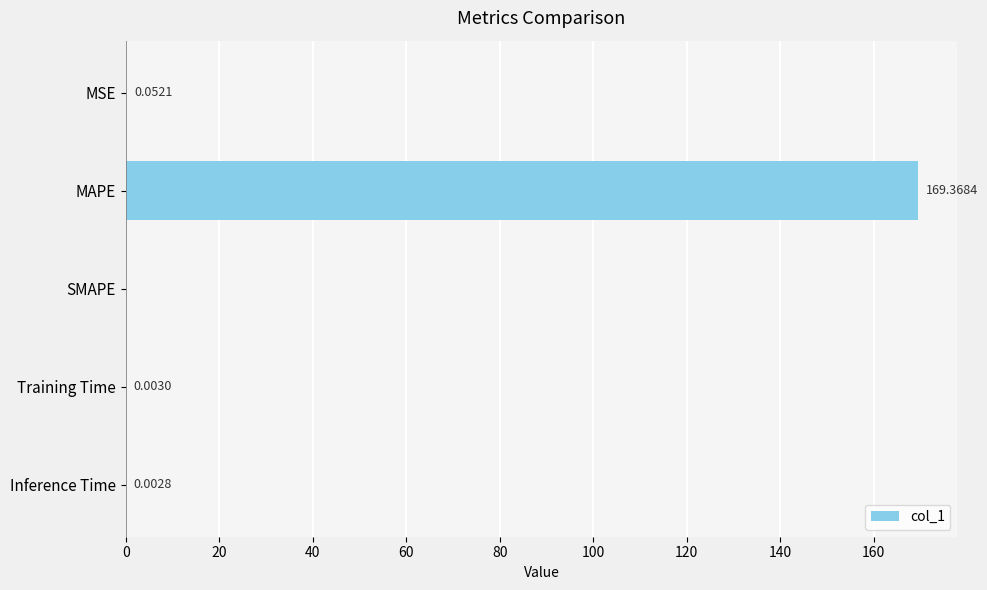

Where is the data nearest to the value 84?

MSE